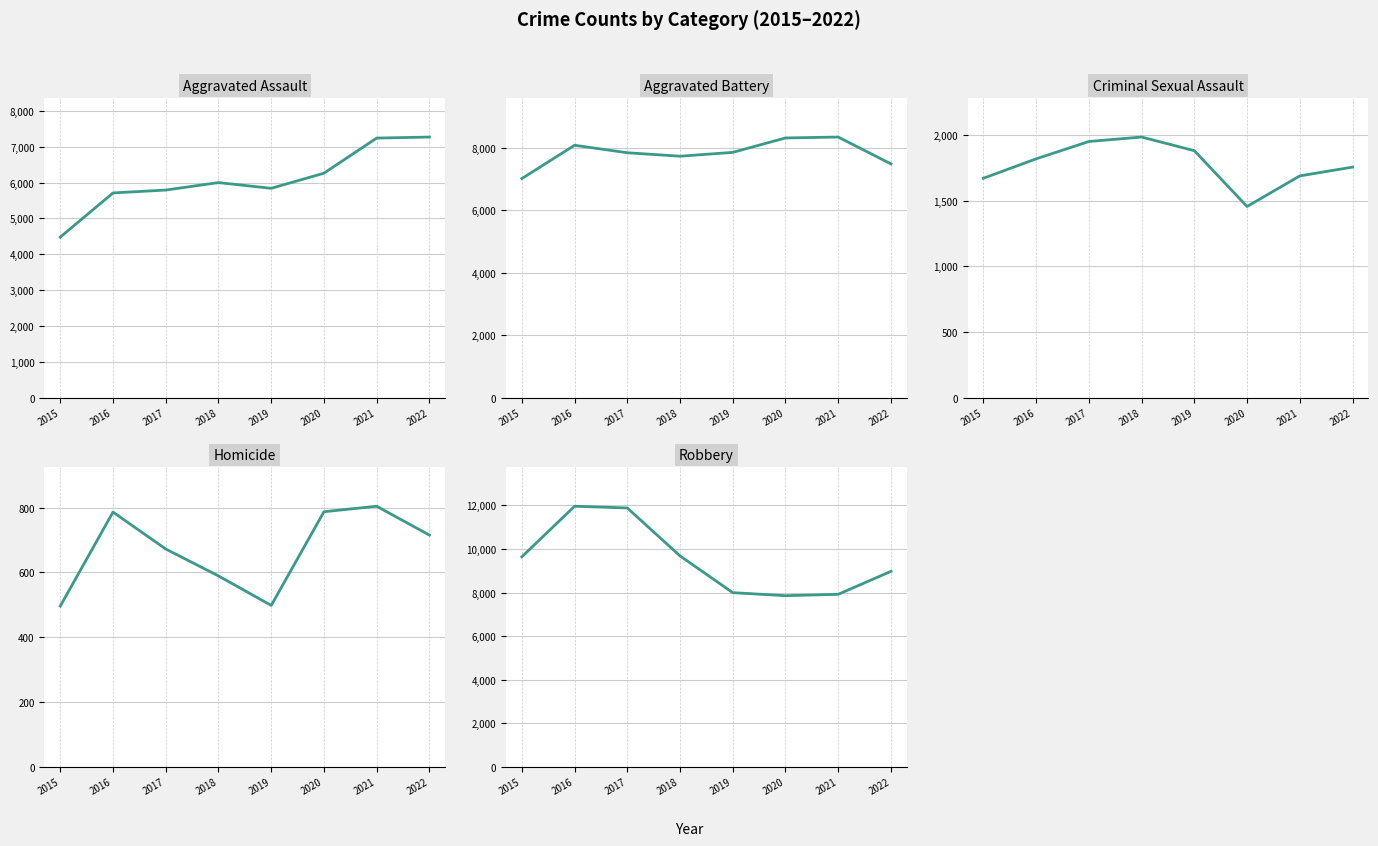

True or false: Criminal Sexual Assault and Robbery intersect in this chart.

False